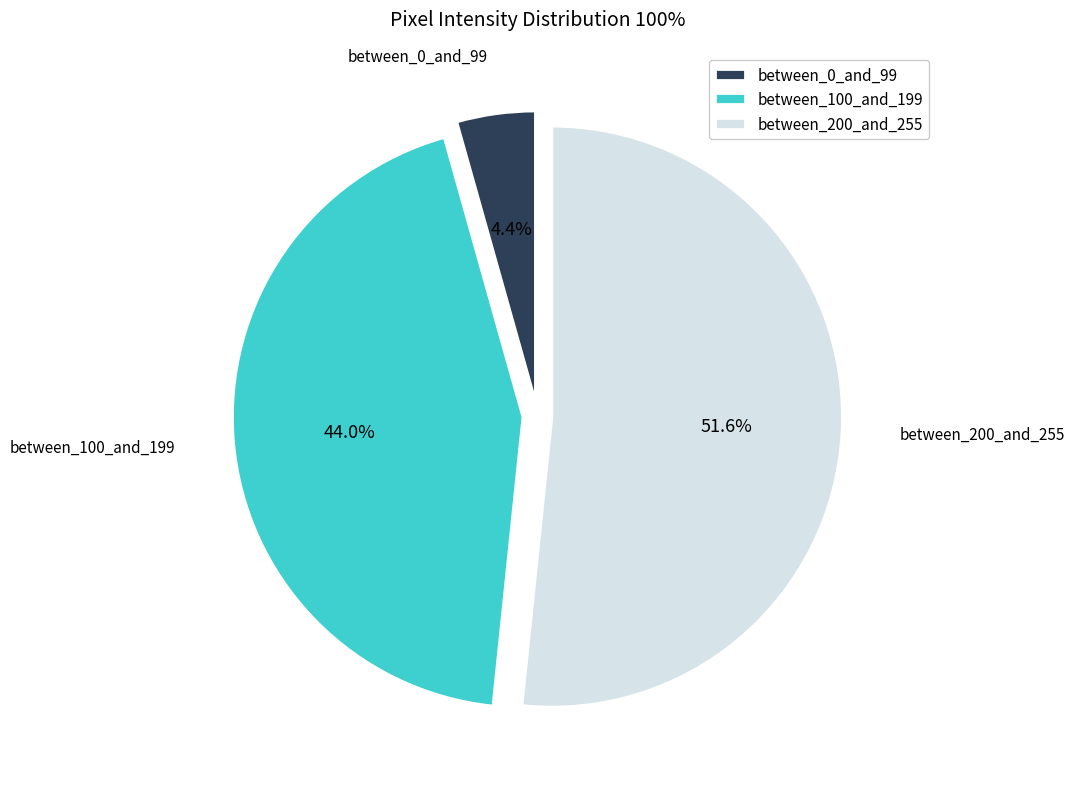

What is the smallest slice in the pie chart?

between_0_and_99